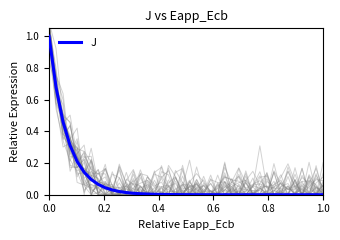

What is the sum of all values?

3.1